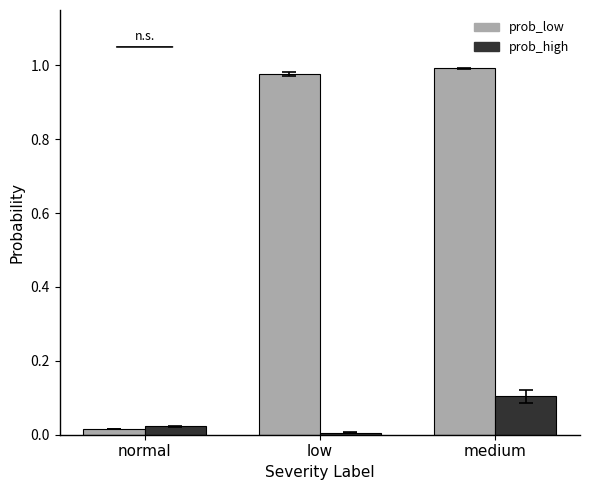

At how many categories does at least one series exceed 0?

3